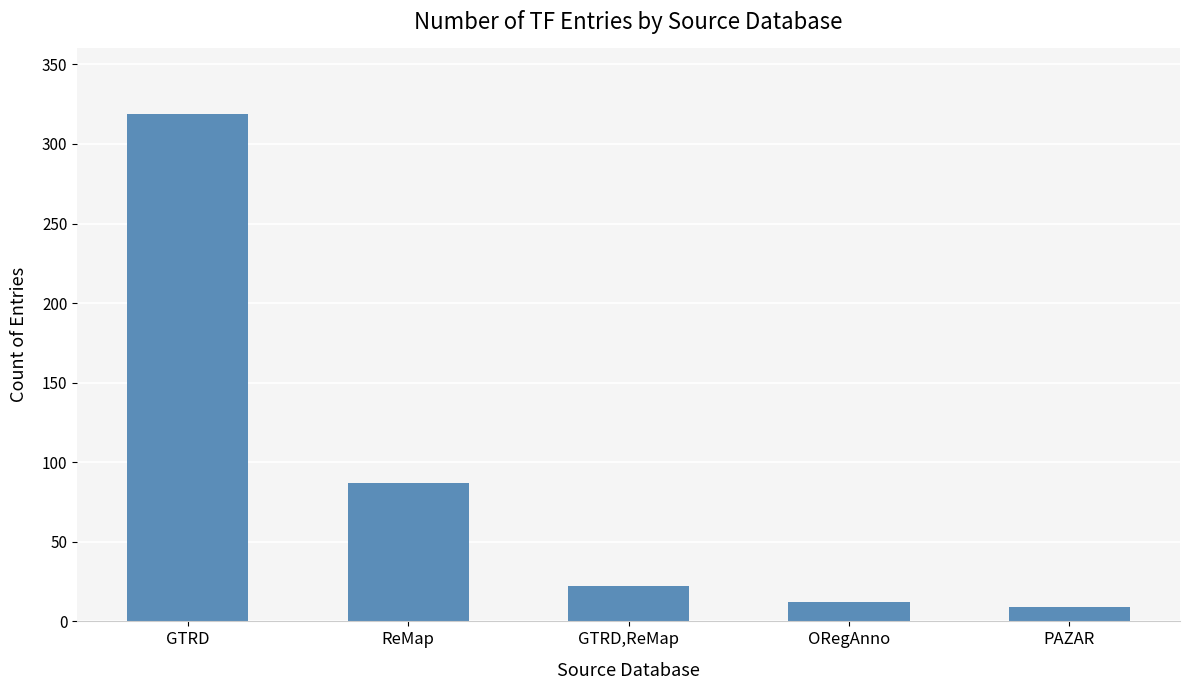

Where does the data first go above 22?

GTRD